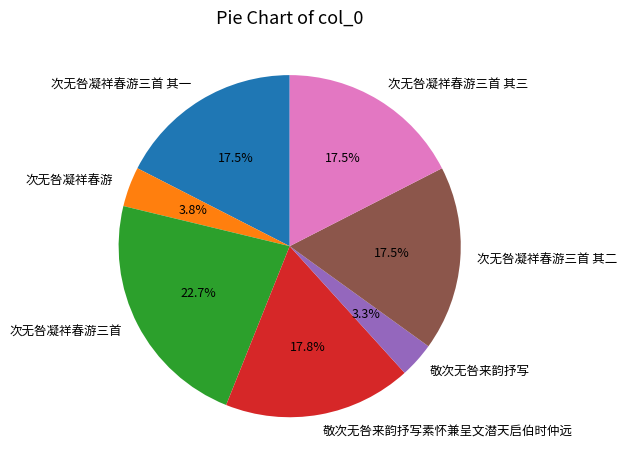

Does any single category account for the majority?

No